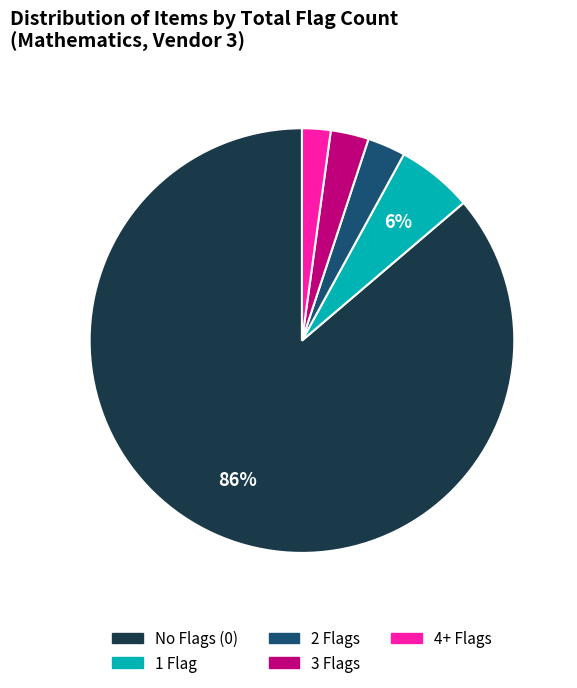

Is there any slice that represents more than half of the pie?

Yes